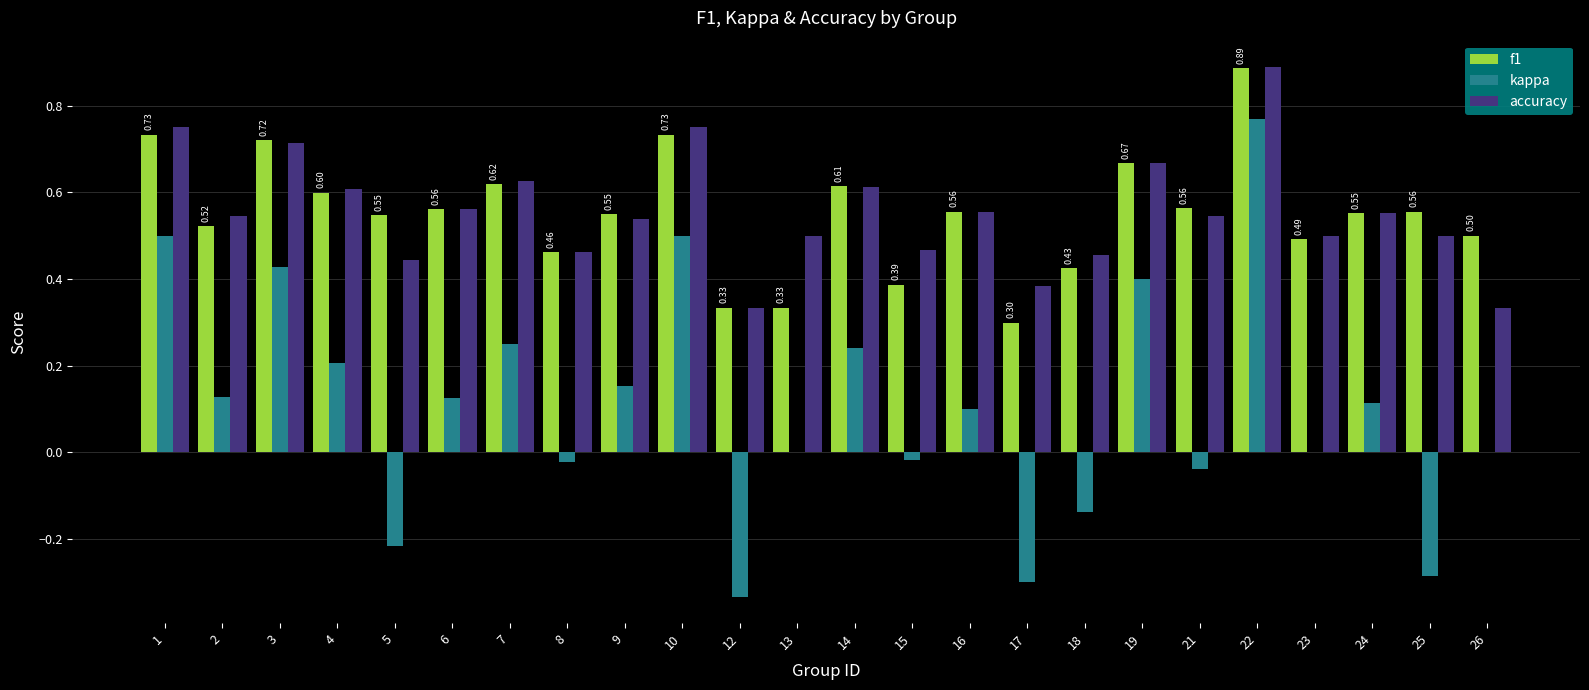

What is the total value across all series at 1?

2.0